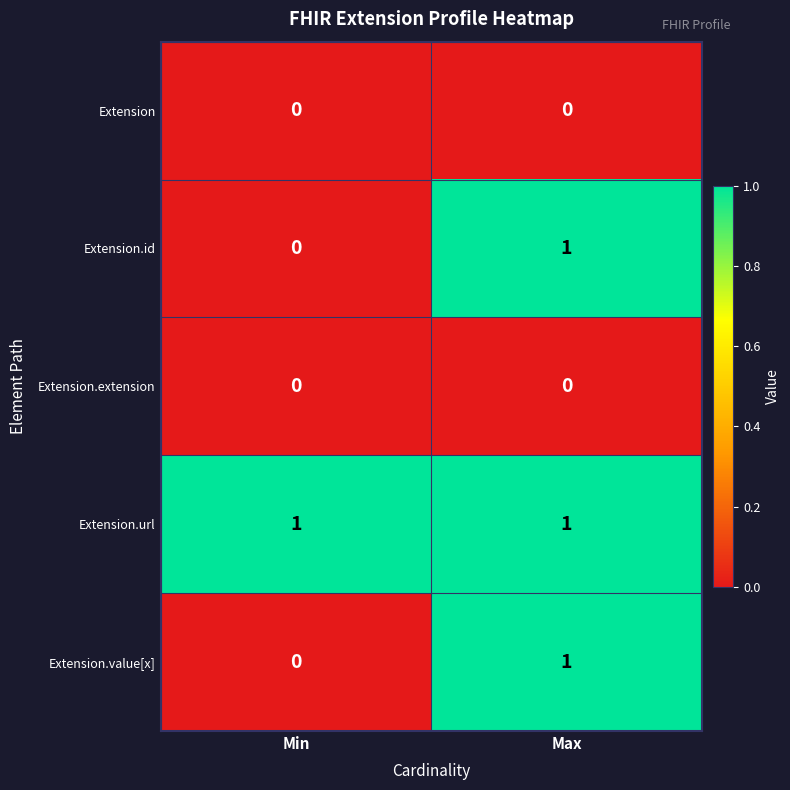

True or false: Extension.id has a value of 1 at Min.

False